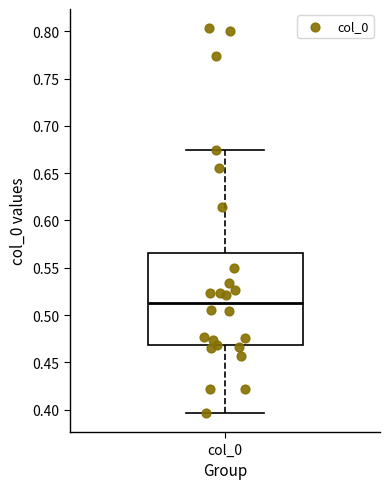

Where does the median line of the box for col_0 sit on the y-axis? The values are not printed on the chart, so give them approximately, as read against the axis.

0.515